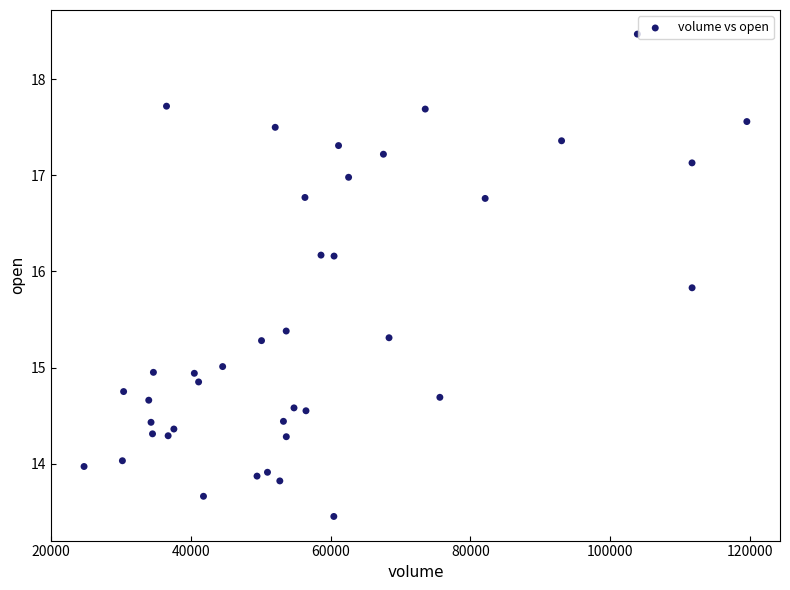

What is the range of Y values (max minus min)?

5.0